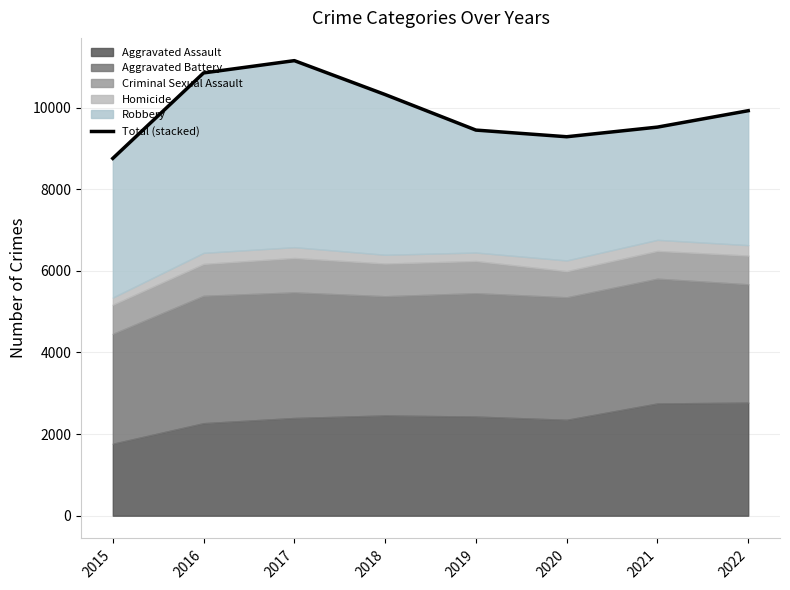

The value at 2021 is 9524. True or false?

True